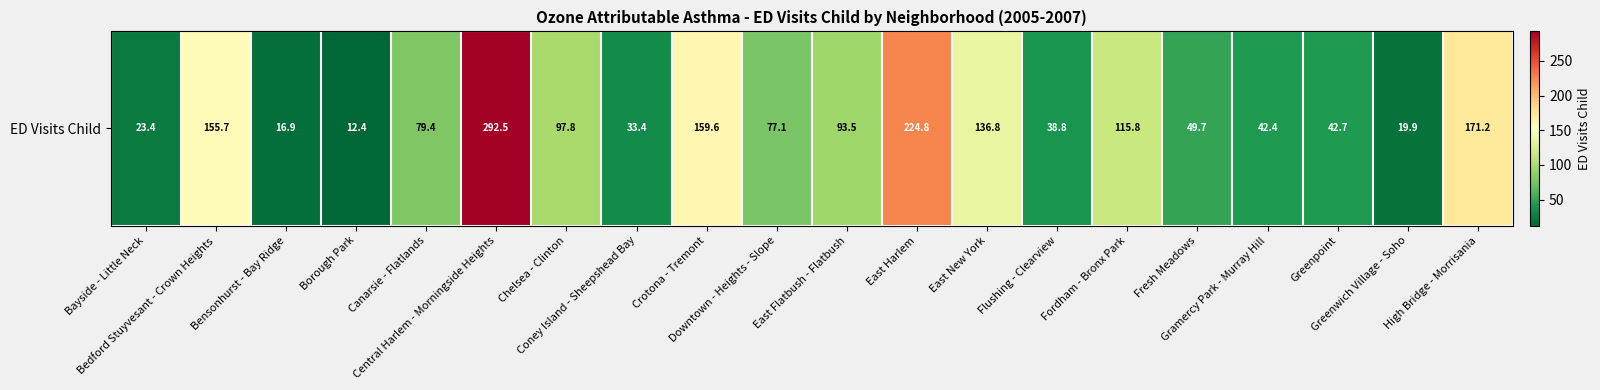

Reading left to right, extract all data points from this chart.

Bayside - Little Neck=23.4	Bedford Stuyvesant - Crown Heights=155.7	Bensonhurst - Bay Ridge=16.9	Borough Park=12.4	Canarsie - Flatlands=79.4	Central Harlem - Morningside Heights=292.5	Chelsea - Clinton=97.8	Coney Island - Sheepshead Bay=33.4	Crotona - Tremont=159.6	Downtown - Heights - Slope=77.1	East Flatbush - Flatbush=93.5	East Harlem=224.8	East New York=136.8	Flushing - Clearview=38.8	Fordham - Bronx Park=115.8	Fresh Meadows=49.7	Gramercy Park - Murray Hill=42.4	Greenpoint=42.7	Greenwich Village - Soho=19.9	High Bridge - Morrisania=171.2